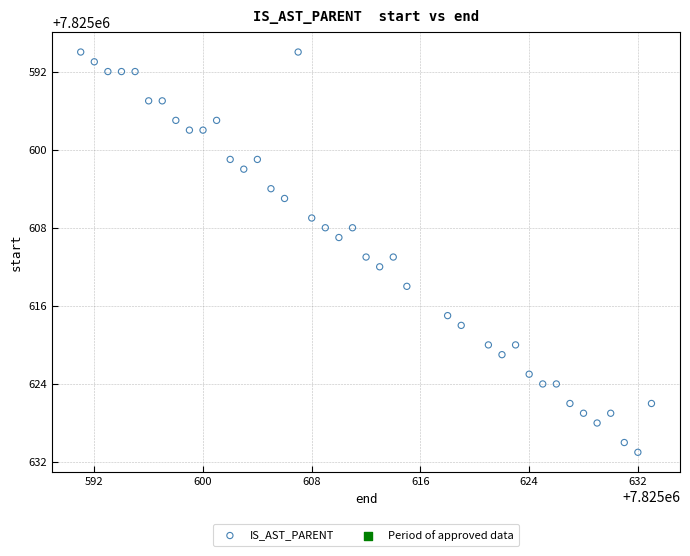

What is the range of X values (max minus min)?

42